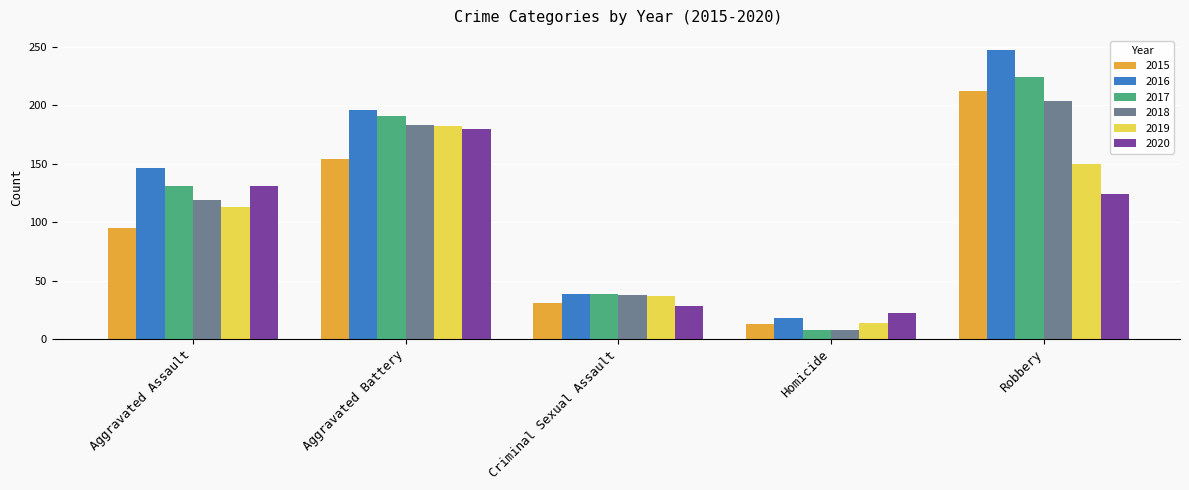

What are all the series names shown in the legend?

2015, 2016, 2017, 2018, 2019, 2020